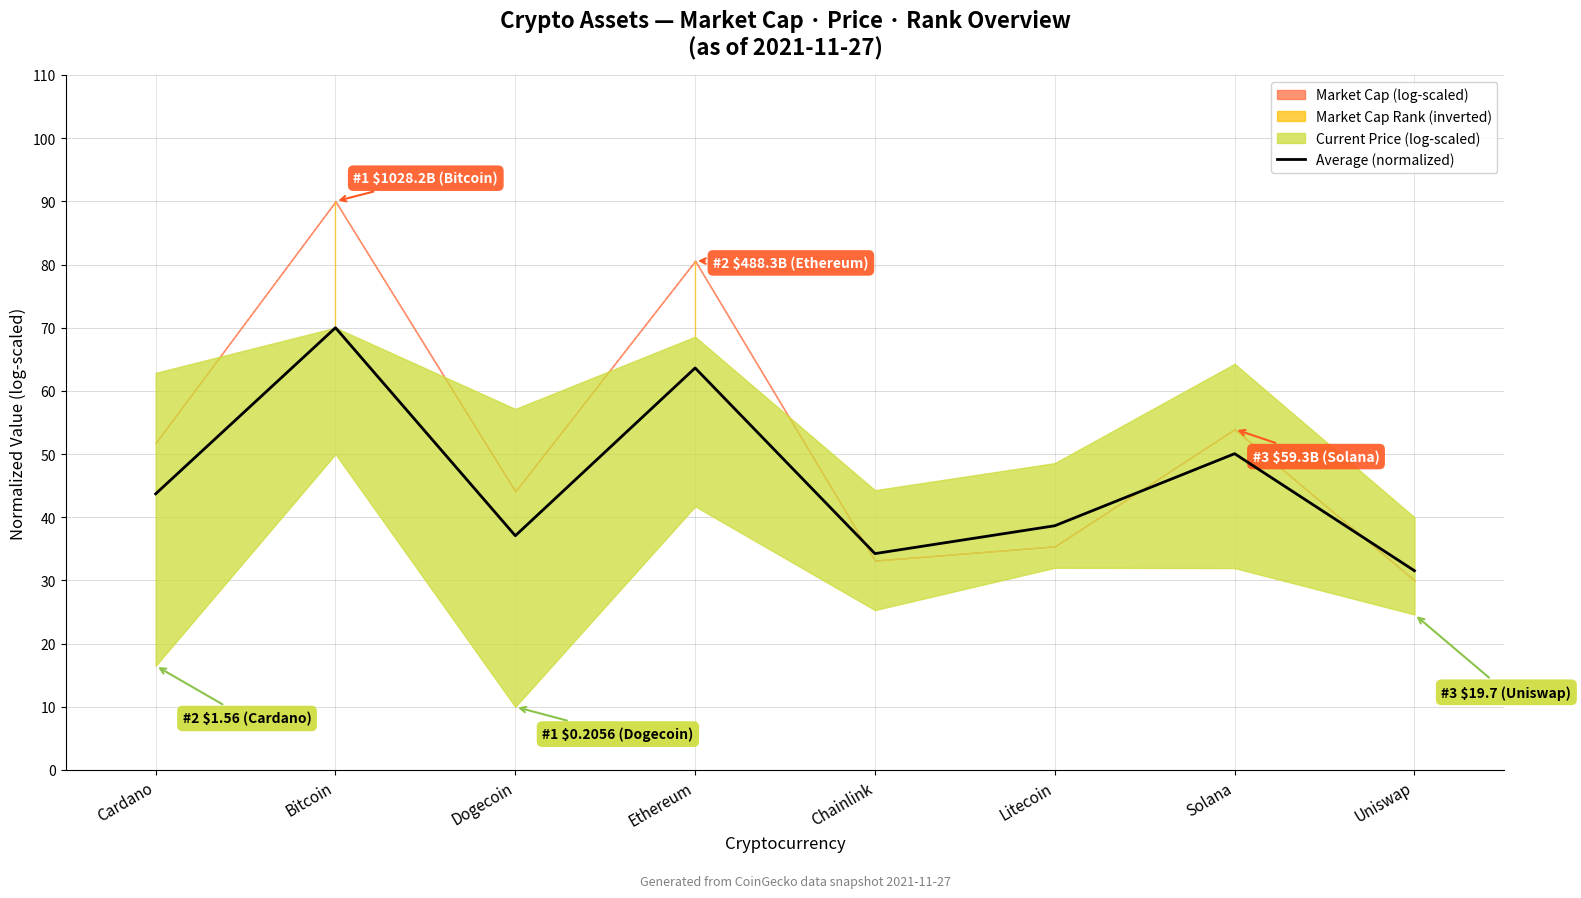

How many interior local peaks (higher than both neighbors) does the data have?

3